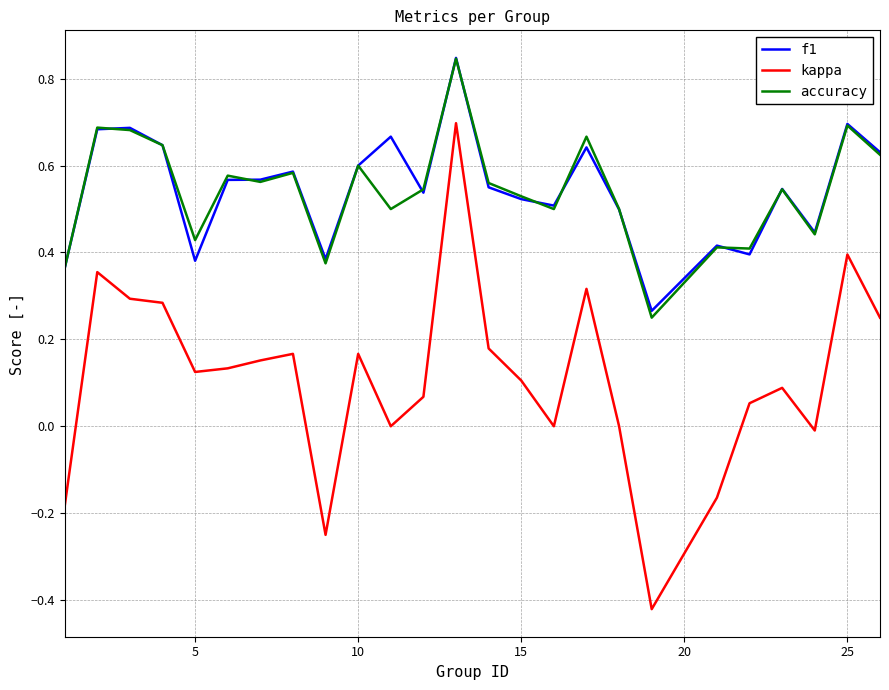

True or false: f1 has more than 0 points higher than both neighbors.

True